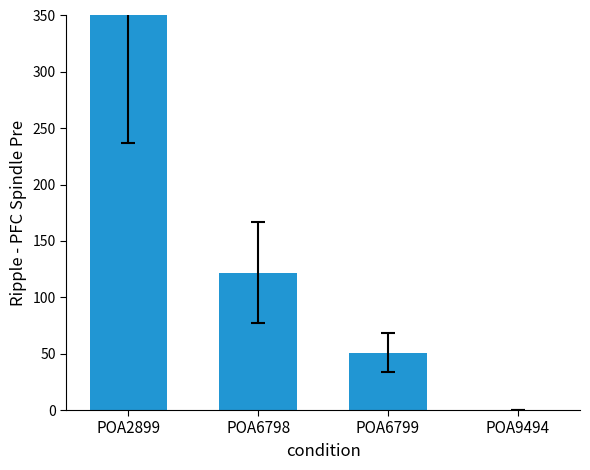

Reading right to left, extract all data points from this chart.

POA9494=0	POA6799=51	POA6798=122	POA2899=351